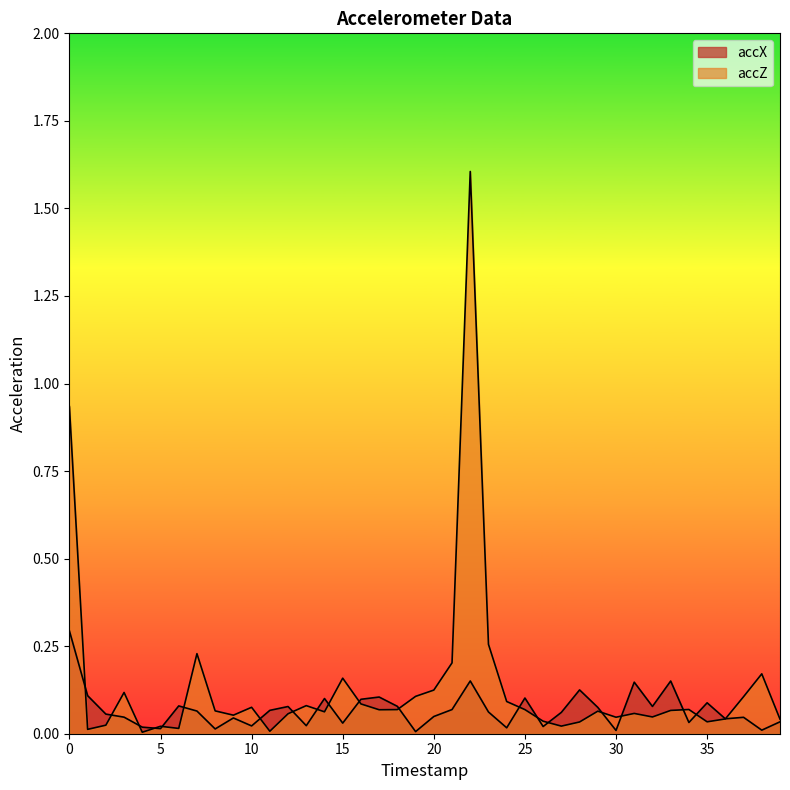

At which category does the chart reach its minimum across all series?

4